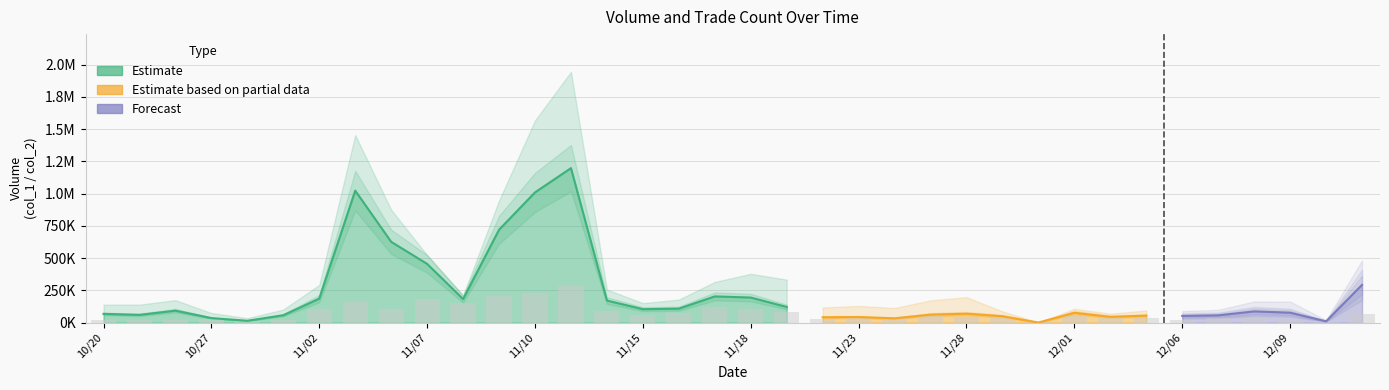

Reading left to right, list all the values displayed in this chart.

col_1: 140000	140000	175000	75000	35000	102000	293000	1455000	875000	524000	212000	947000	1568000	1945000	257000	152000	179000	316000	379000	334000	118000	130000	114000	173000	198000	88000	2000	108000	70000	95000	90000	100000	165000	164000	20000	483000
col_2: 68460	60700	93450	35850	14850	57990	186500	1023550	627010	455710	183190	720530	1009970	1197970	171760	104800	108970	203900	195060	122120	42290	43950	33860	62540	69850	50260	1320	76740	45450	55000	52400	56900	87670	77770	10500	293190
col_8: 3	3	4	5	2	4	18	28	18	32	27	36	40	50	16	11	13	21	18	15	5	8	7	11	8	6	1	9	6	7	3	6	6	4	2	12